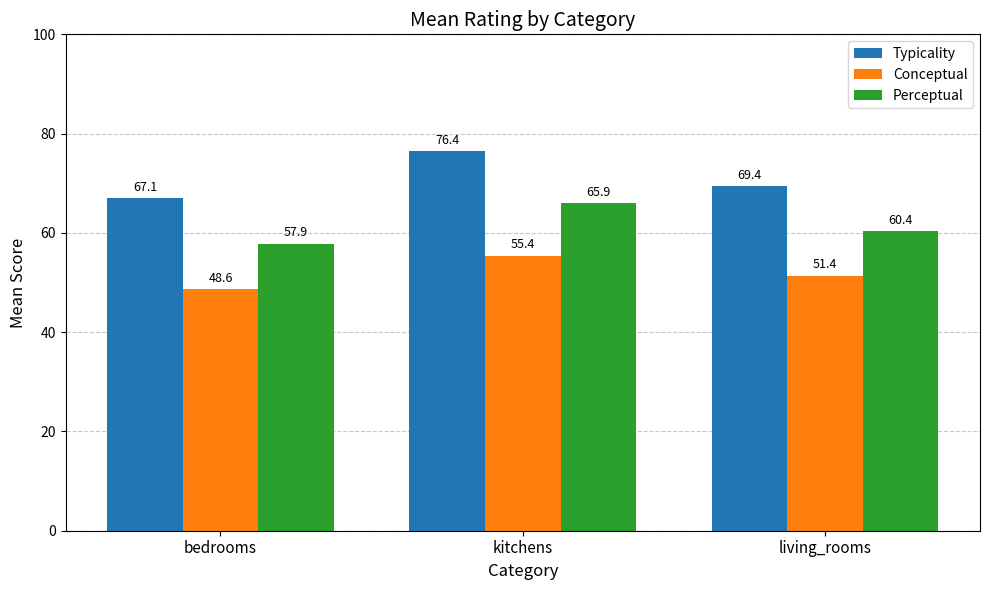

Count the number of categories in the chart.

3